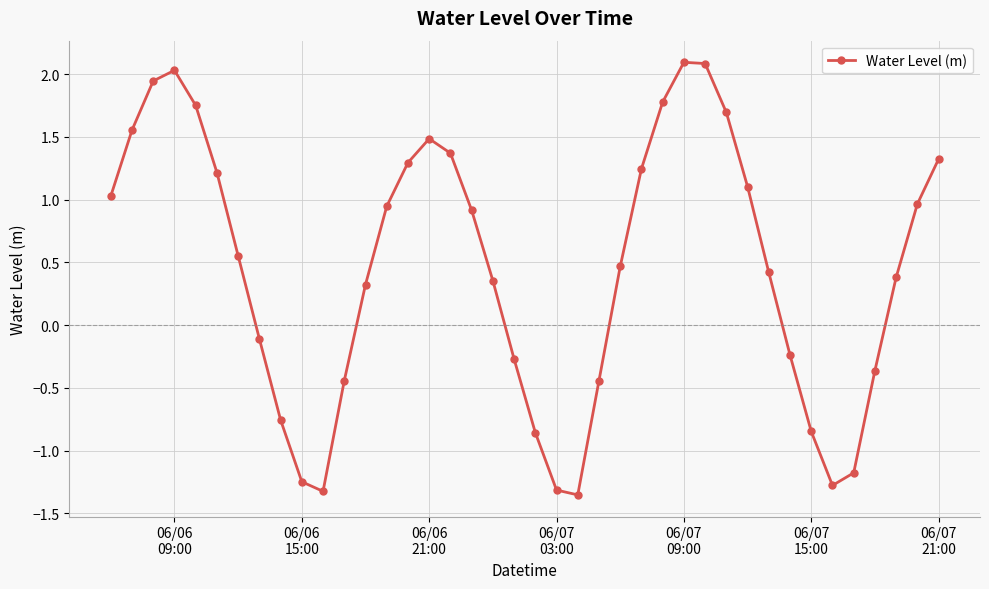

What is the sum of all values?

18.3